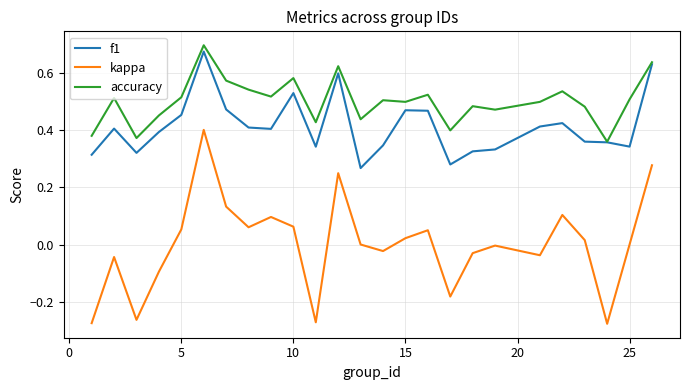

Which series has the largest total across all categories?

accuracy